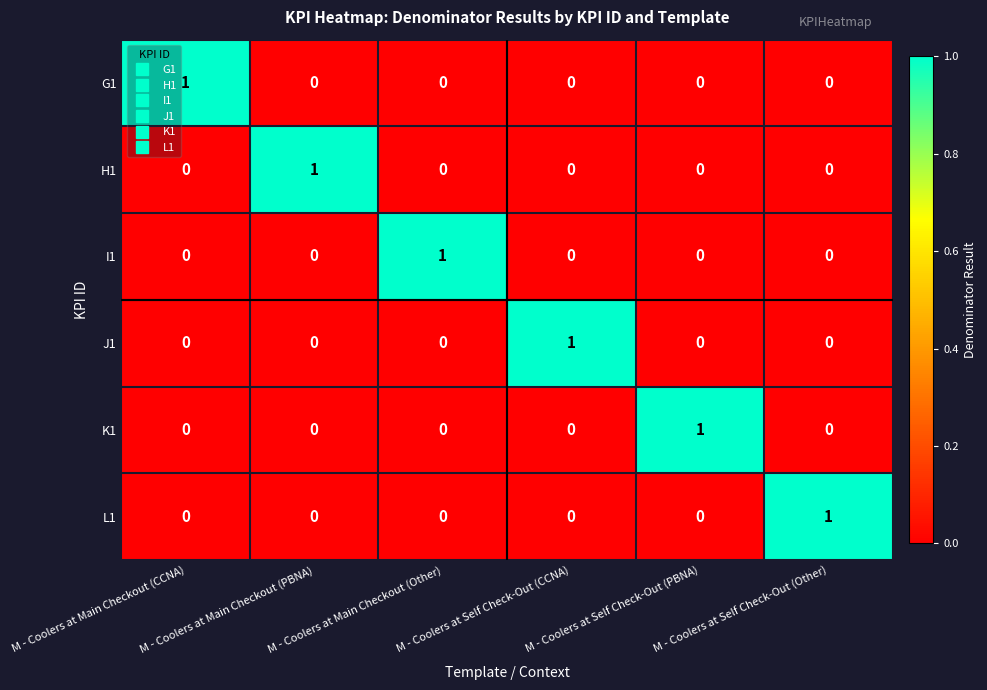

Count the L1 values in the range 0 to 1.

6